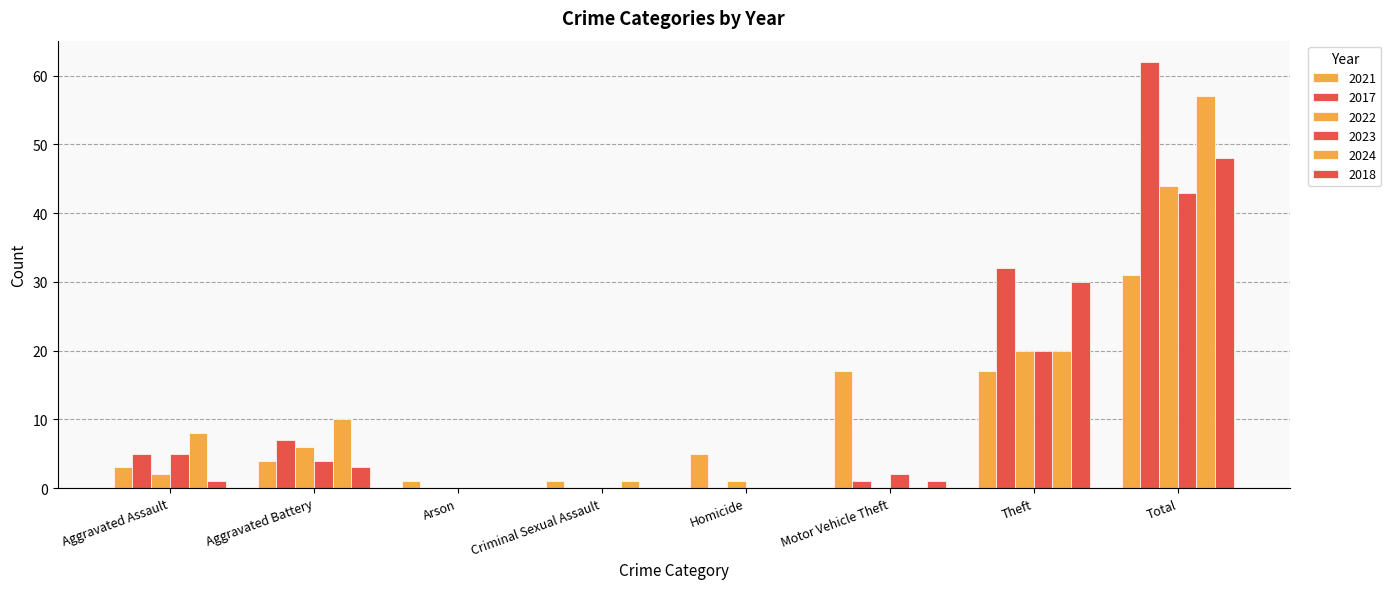

How many series are shown in this chart?

6